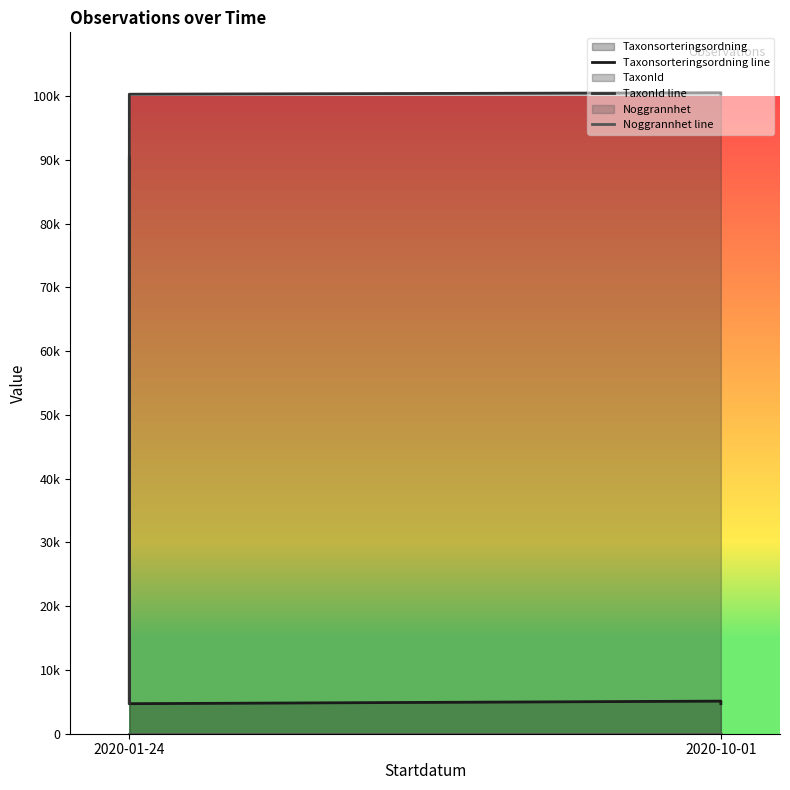

At 2020-01-24, list the series in order from largest to smallest.

Taxonsorteringsordning line, TaxonId line, Noggrannhet line